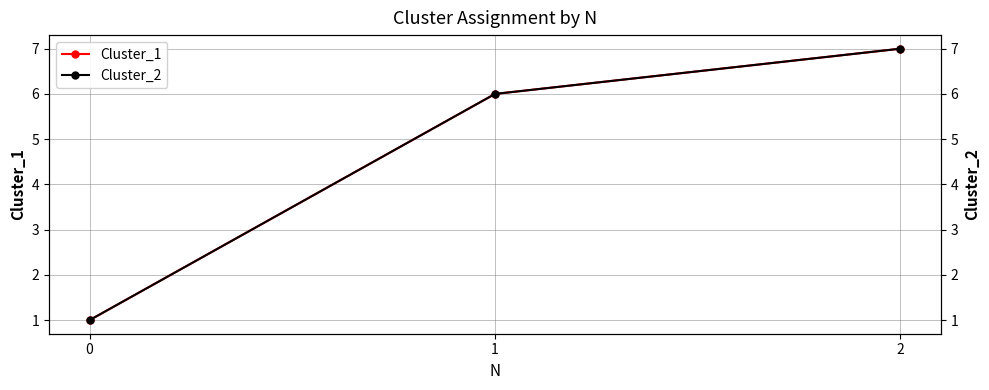

What is the total value across all series at 1?

12